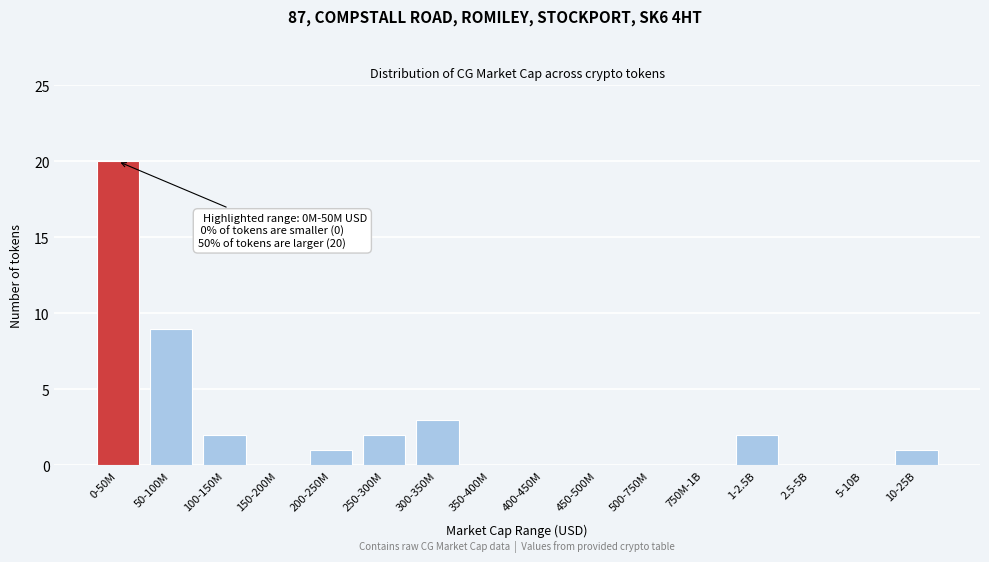

Reading left to right, list all the values displayed in this chart.

0-50M=20	50-100M=9	100-150M=2	150-200M=0	200-250M=1	250-300M=2	300-350M=3	350-400M=0	400-450M=0	450-500M=0	500-750M=0	750M-1B=0	1-2.5B=2	2.5-5B=0	5-10B=0	10-25B=1